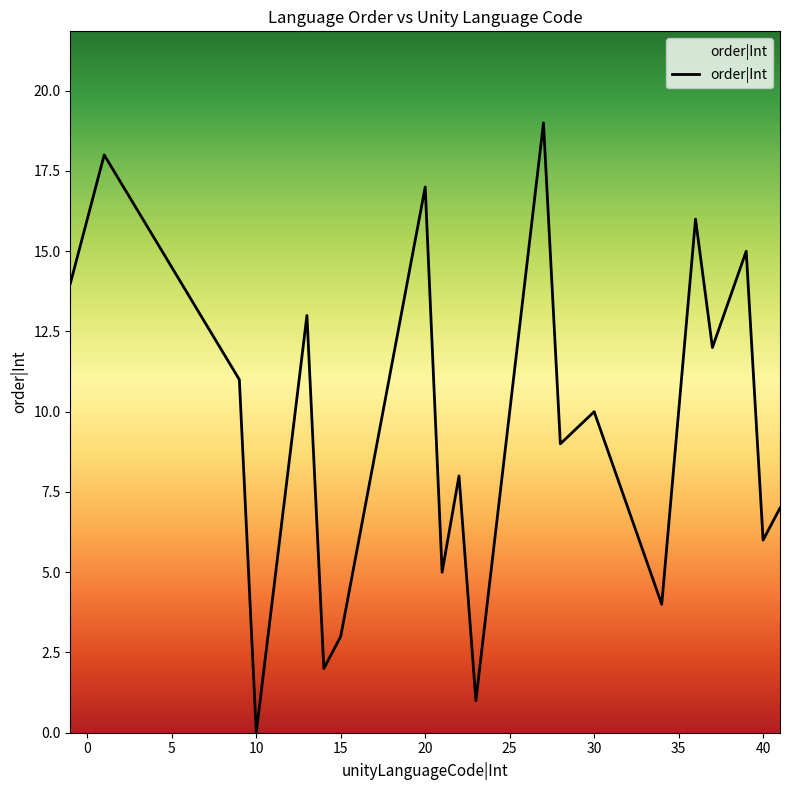

Does the chart display data point markers on the line(s)?

No